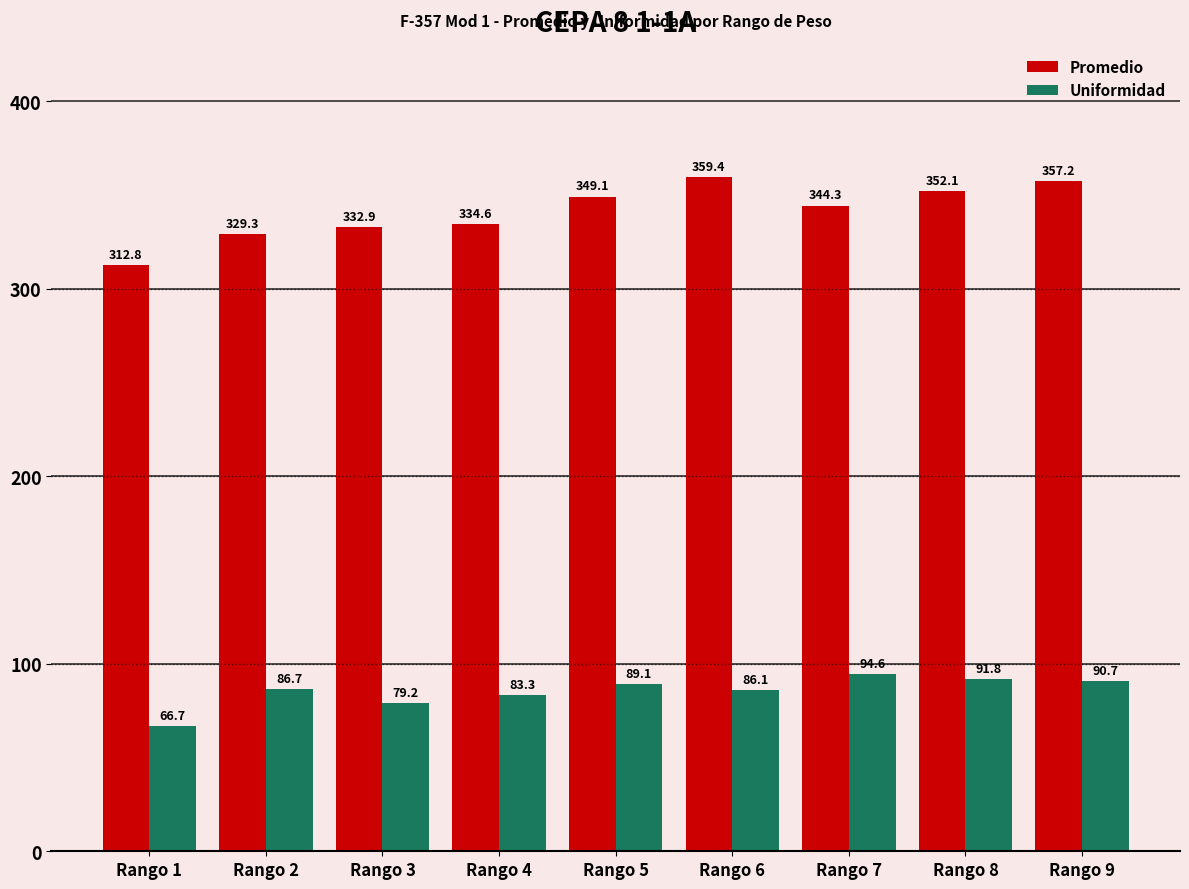

Reading left to right, transcribe all the data shown in this chart.

Promedio: 312.8	329.3	332.9	334.6	349.1	359.4	344.3	352.1	357.2
Uniformidad: 66.7	86.7	79.2	83.3	89.1	86.1	94.6	91.8	90.7